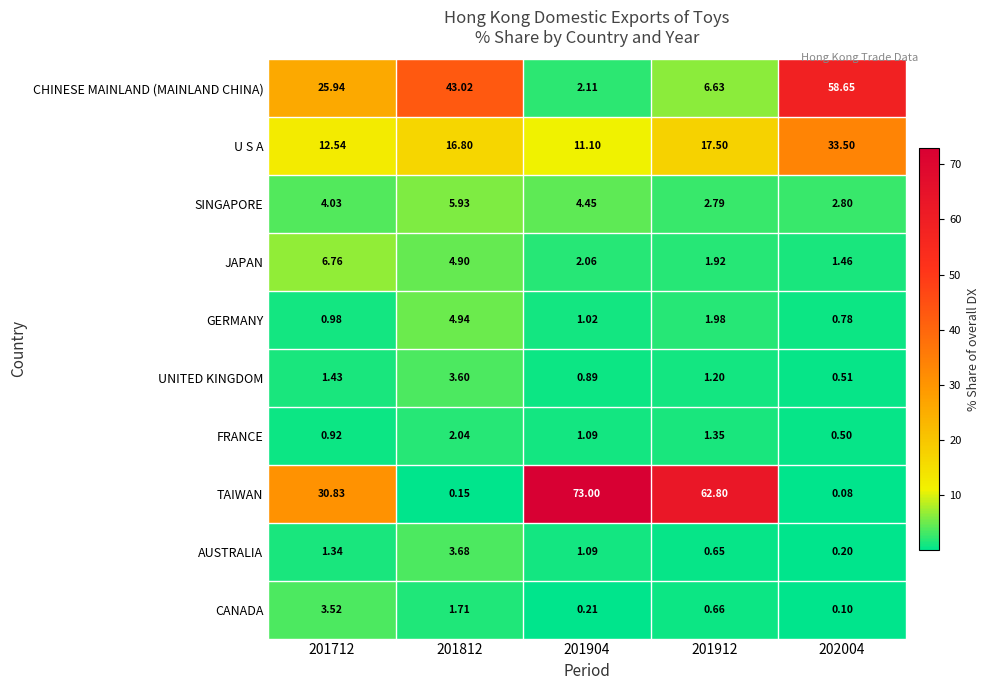

What is the spread (max minus min) of values at 201812?

42.9